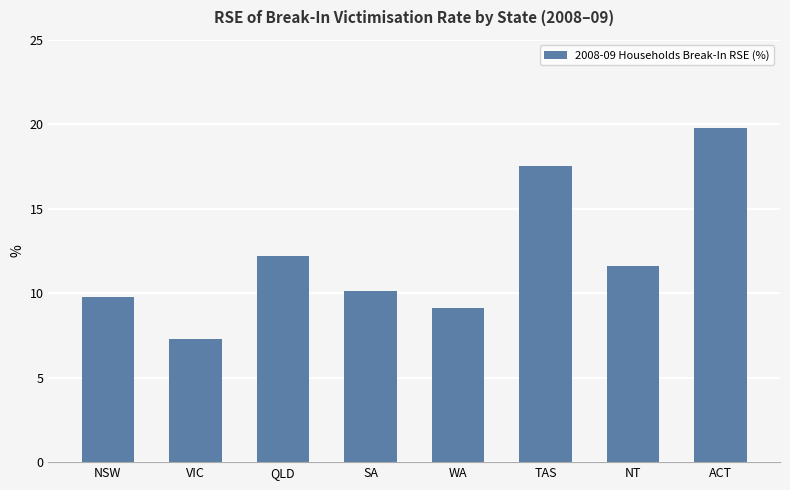

List the labels in order of value, largest first.

ACT, TAS, QLD, NT, SA, NSW, WA, VIC